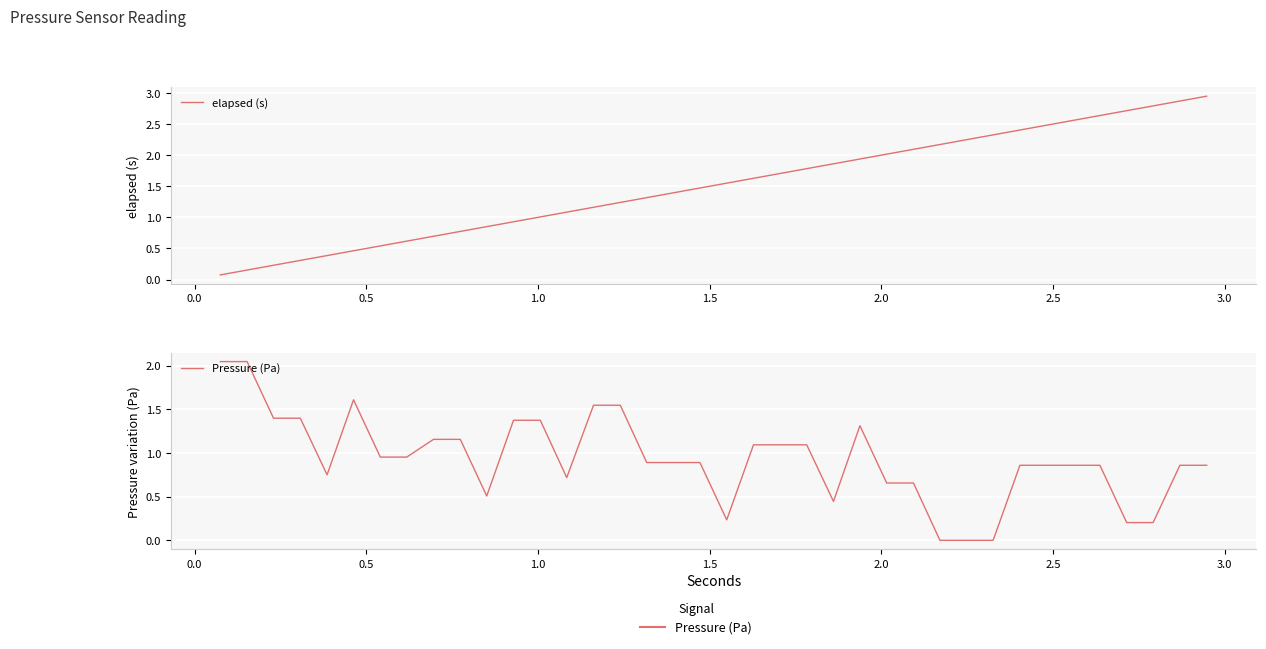

How many values in the Pressure (Pa) series exceed 0?

35